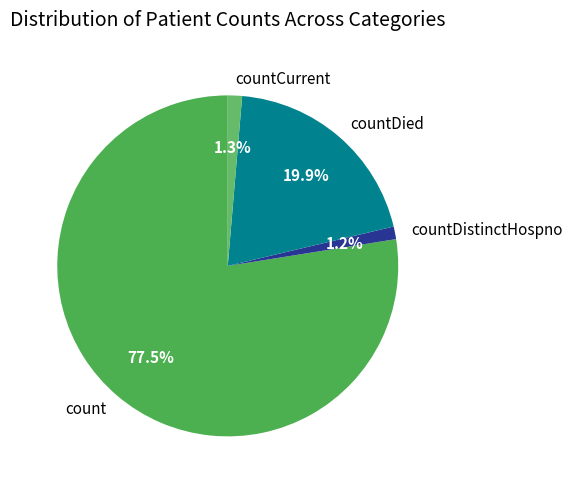

How many segments does this pie chart have?

4